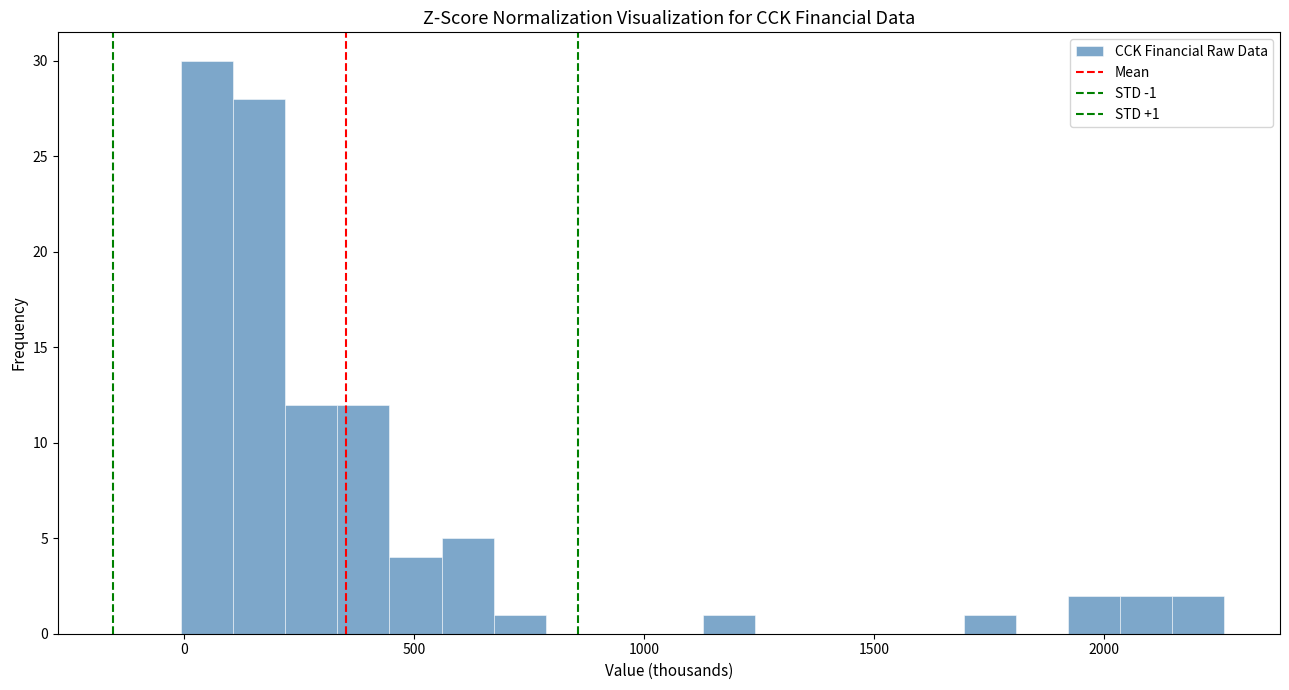

Read against the x-axis, roughly where is the centre of the tallest bar?

50